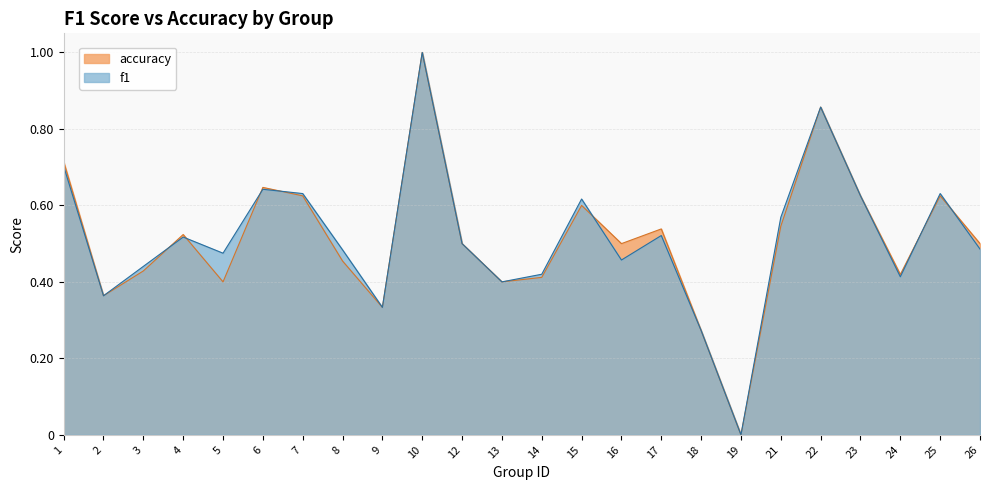

What are all the series names shown in the legend?

accuracy, f1